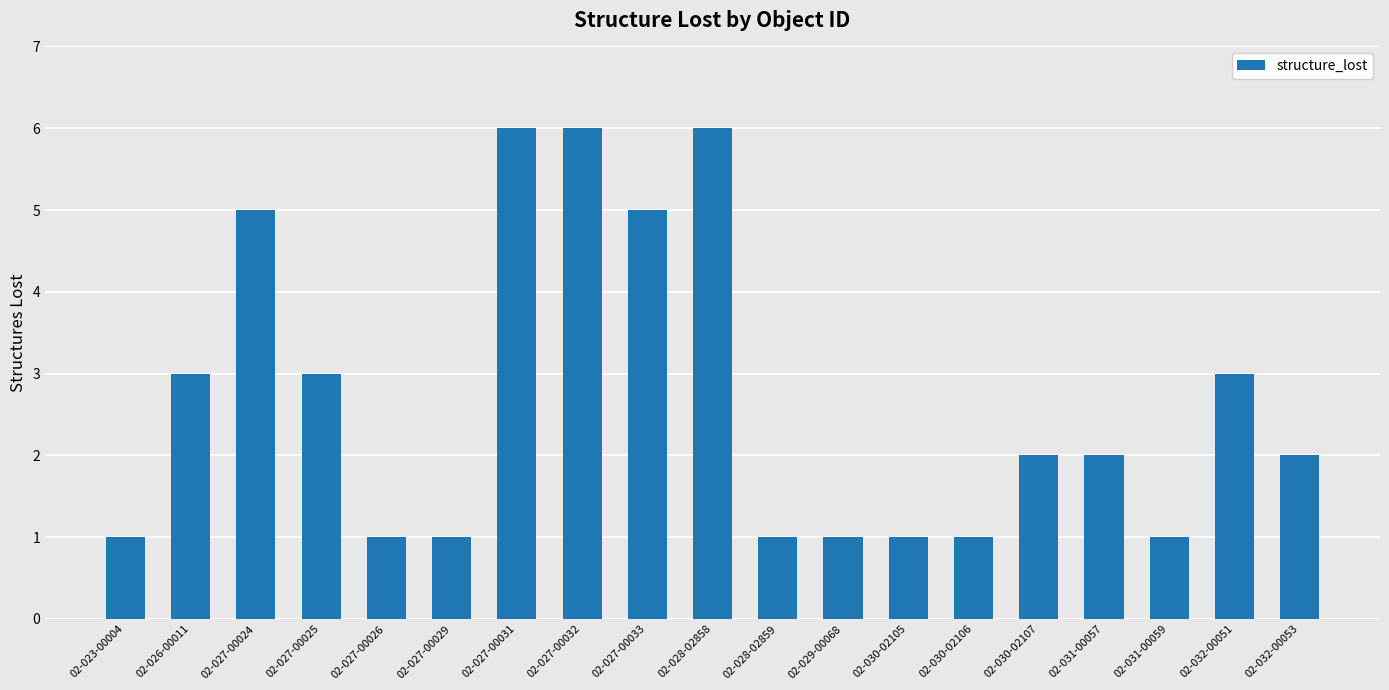

What is the greatest value displayed?

6